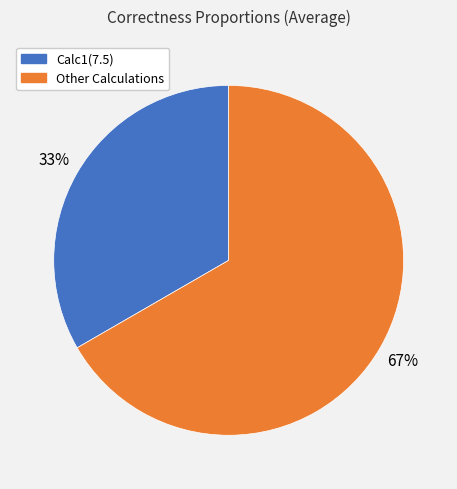

Is there any slice that represents more than half of the pie?

Yes